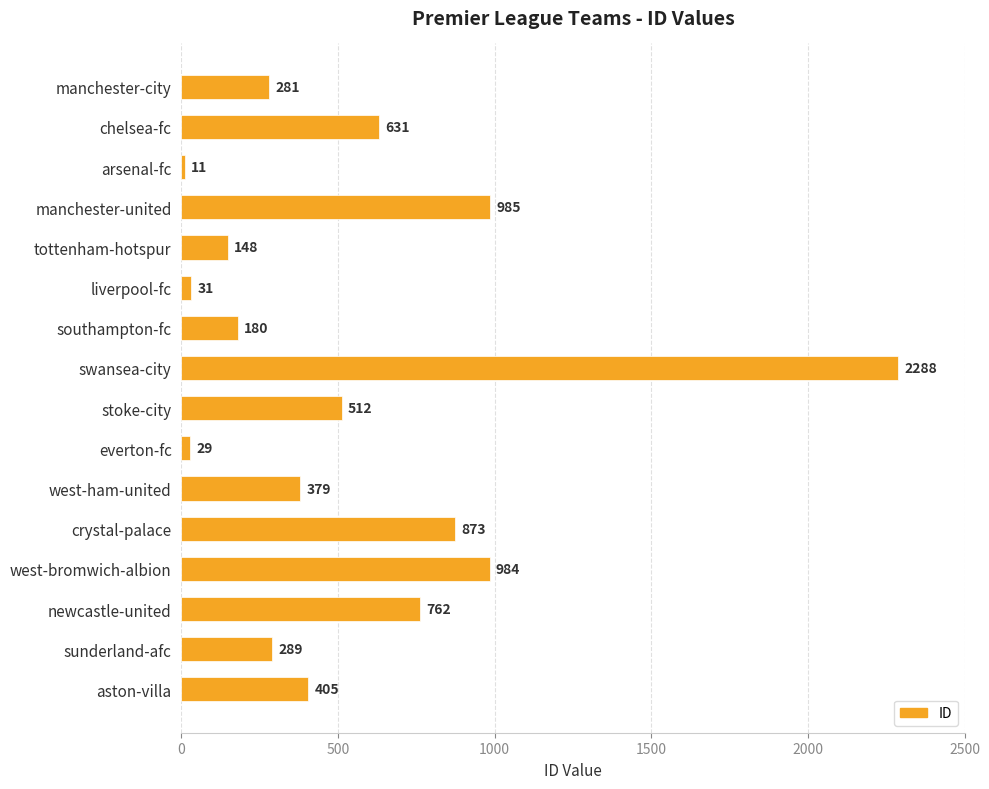

Where is the data nearest to the value 1149?

manchester-united